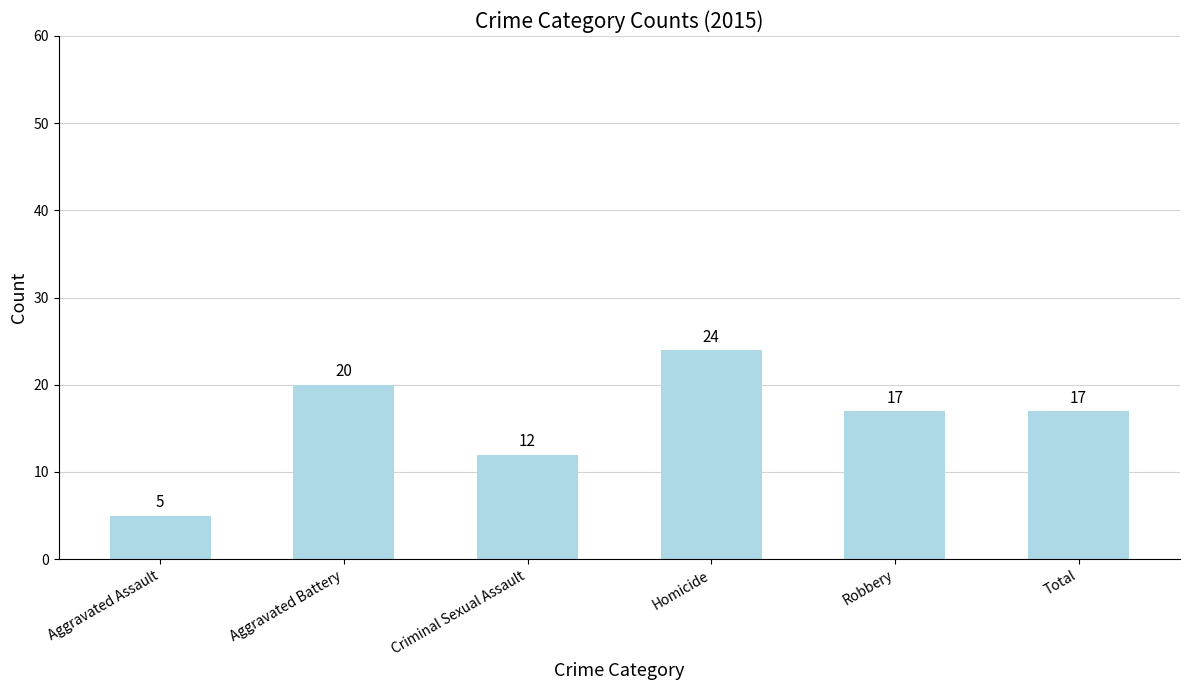

How many series are shown in this chart?

1